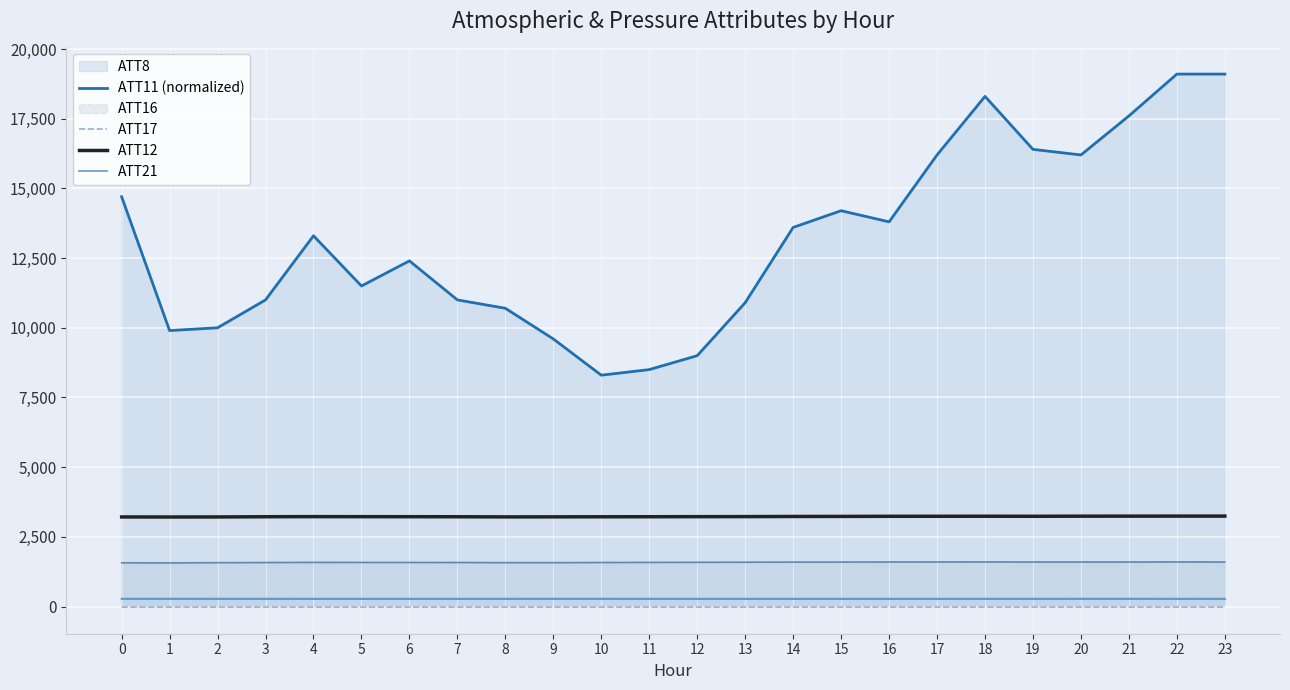

Where does the ATT16 series first go above 3226?

4